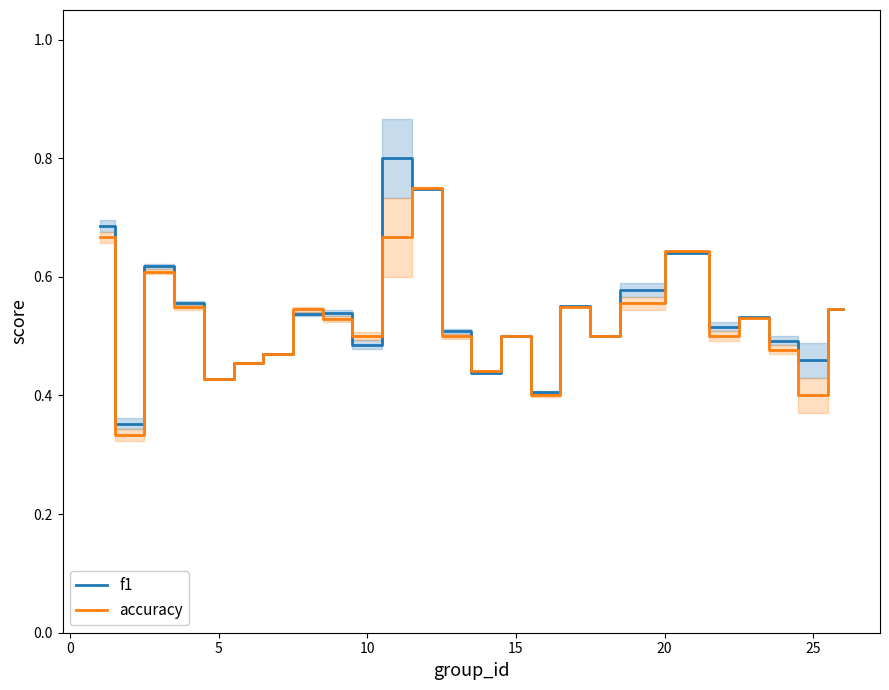

What is the sum of all accuracy values?

13.0